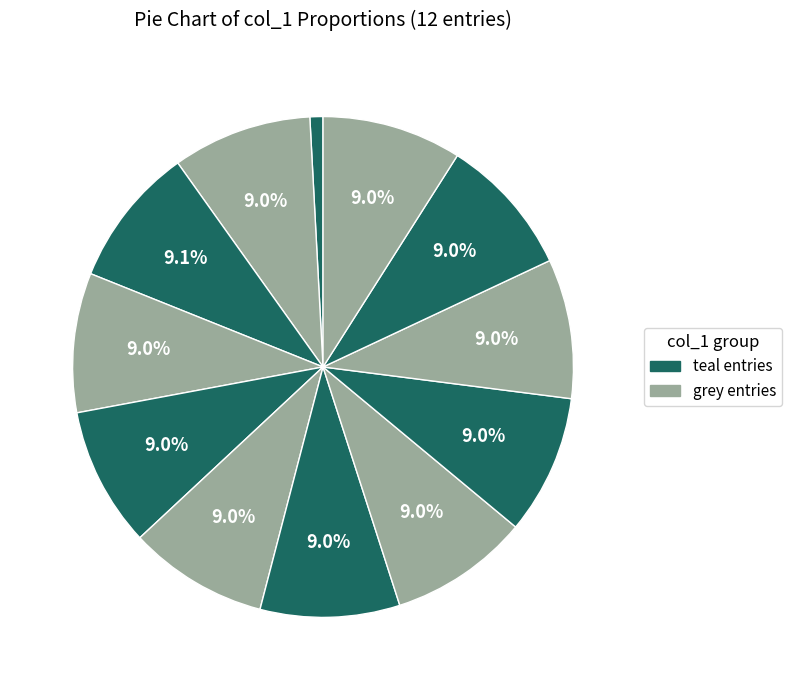

Count the number of slices in the pie.

12